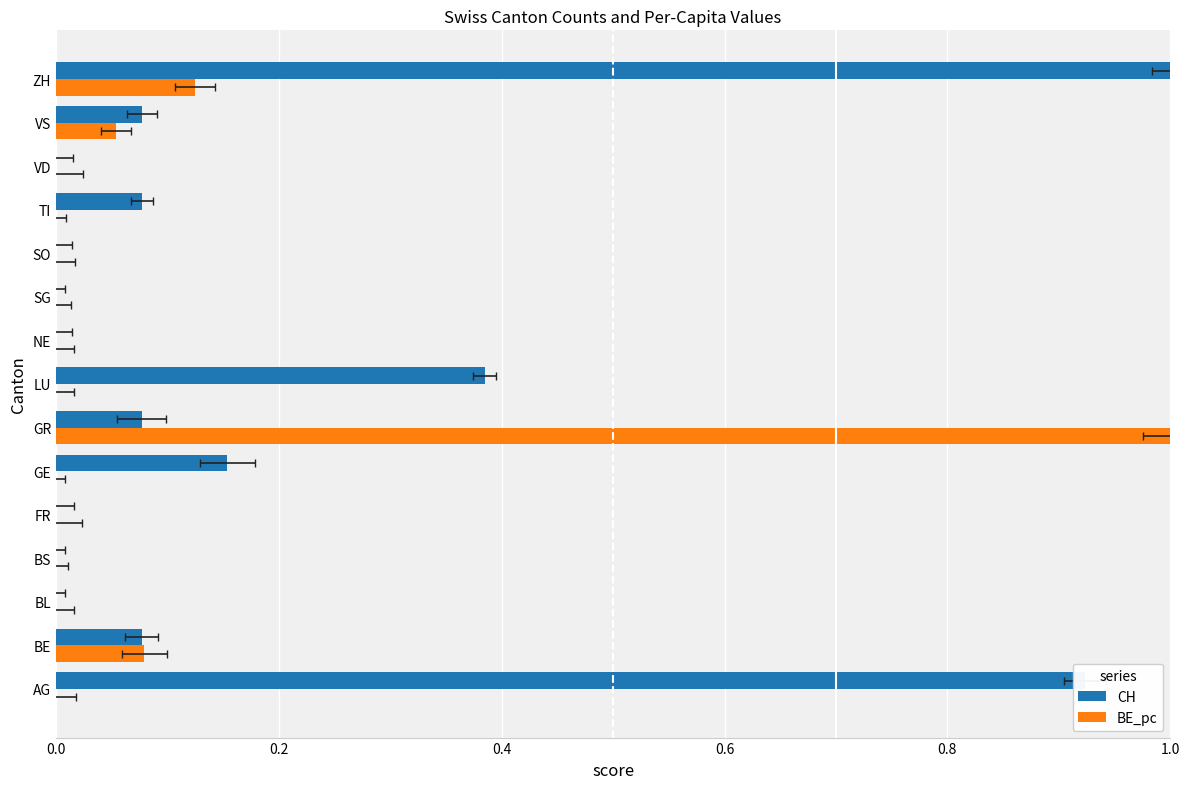

Is it true that CH equals 0.6 at 0.4?

False